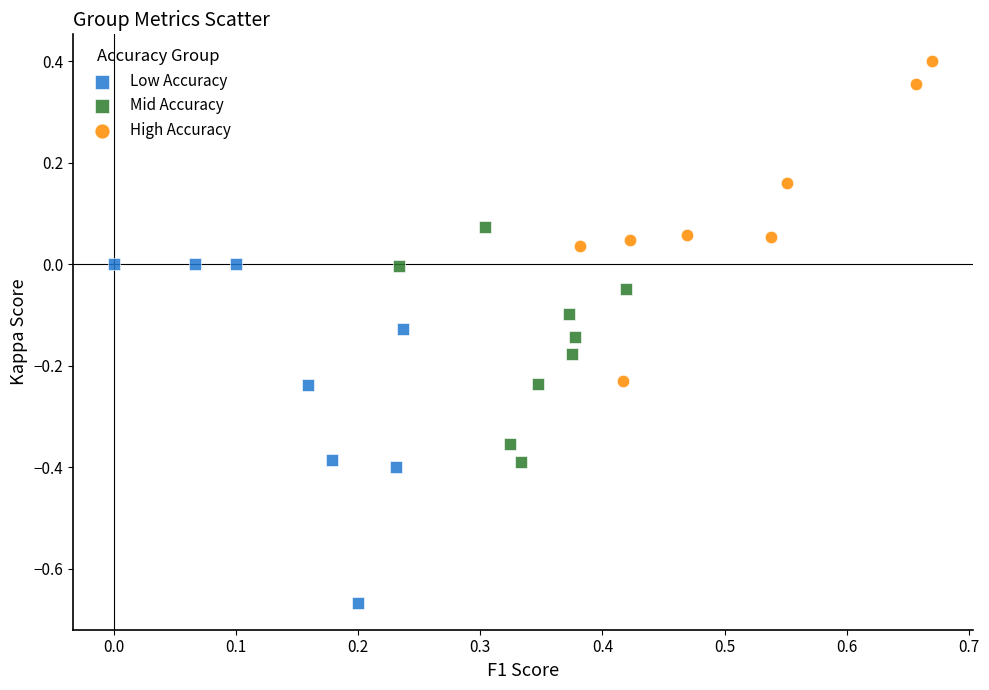

Which series reaches the maximum Y coordinate?

High Accuracy